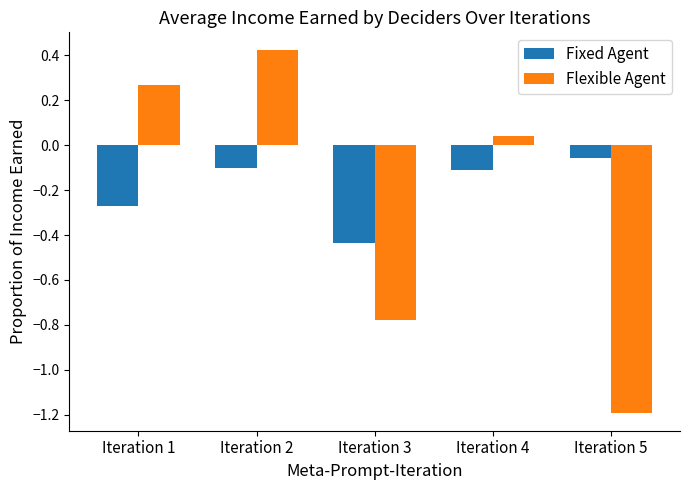

Is it true that Fixed Agent equals -0.1 at Iteration 4?

True